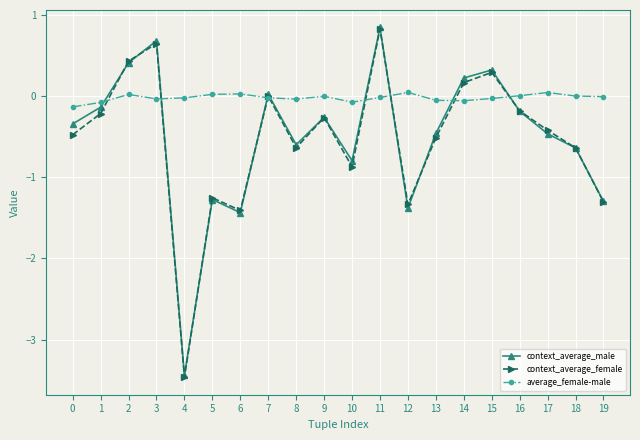

Which series has the widest spread of values?

context_average_female